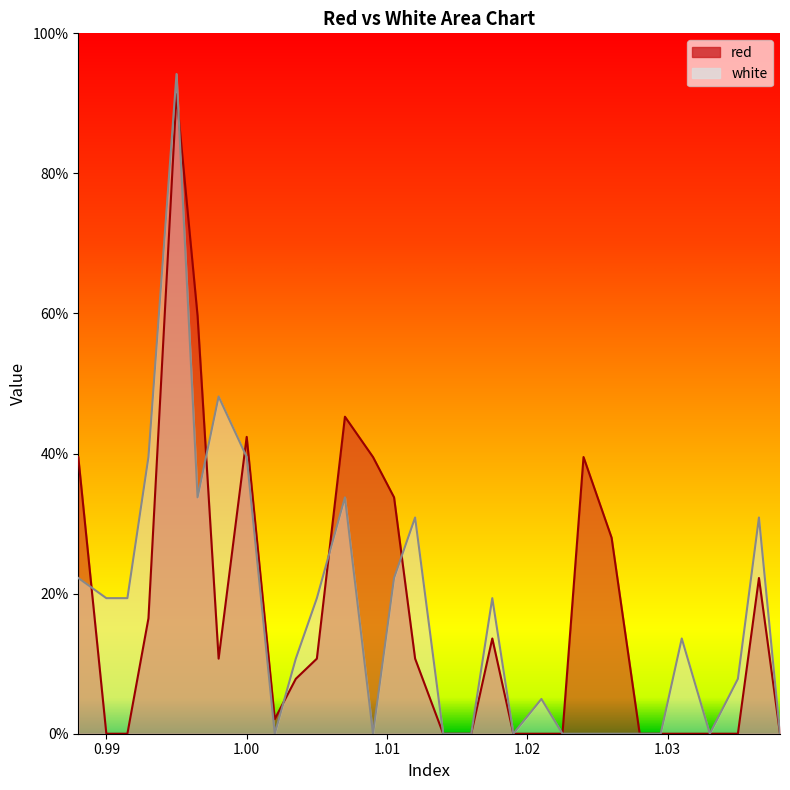

List the series in order of their peak value, highest first.

white, red